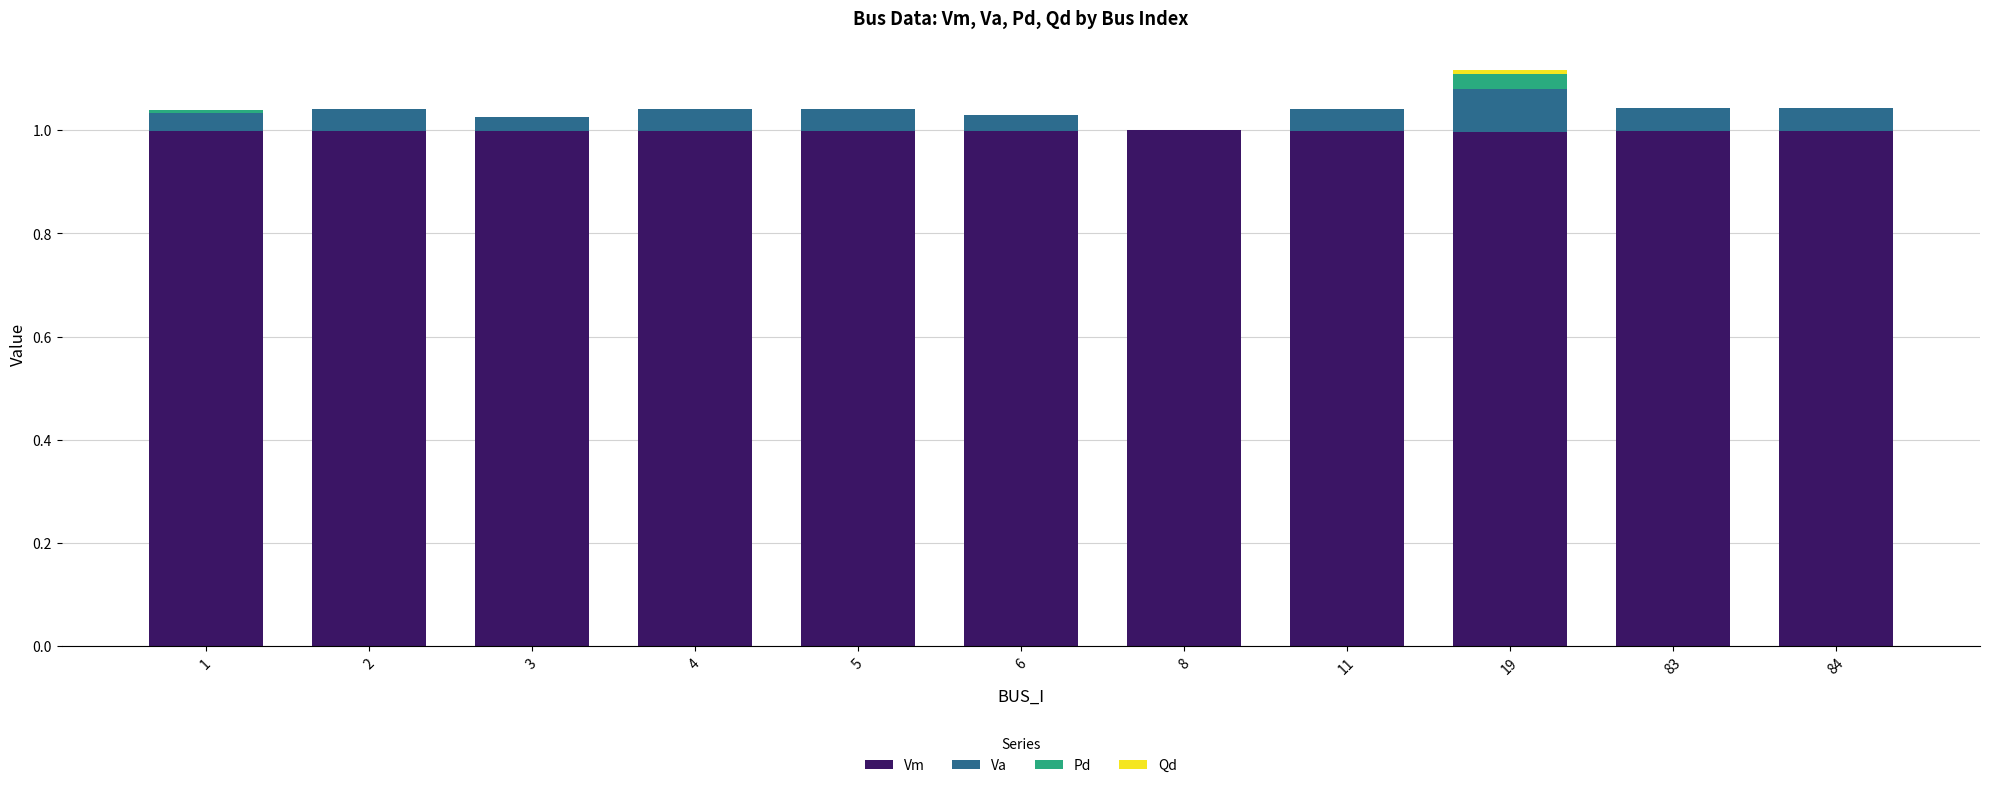

What is the total value across all series at 3?

1.0